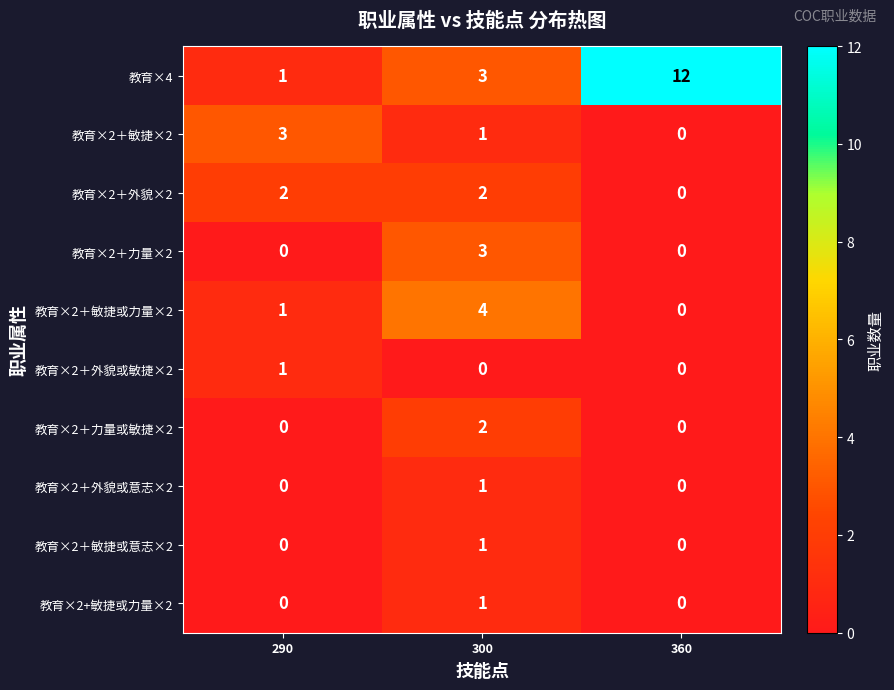

Count the 教育×2＋敏捷或力量×2 values in the range 0 to 4.

3